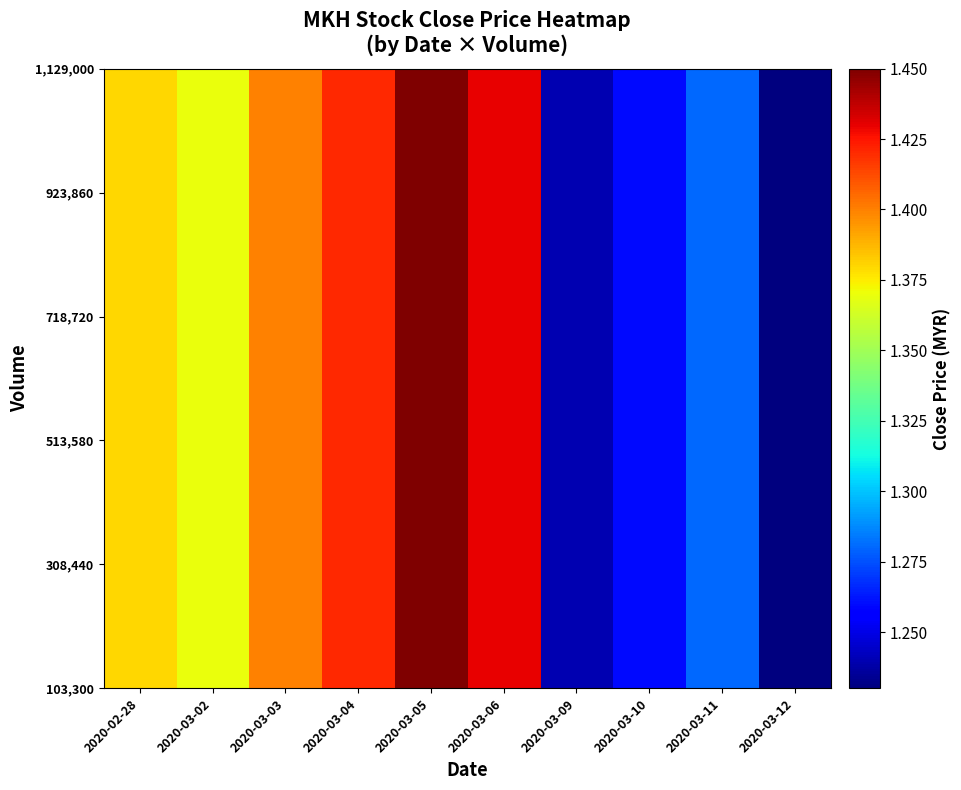

What is the greatest value displayed?

1.4